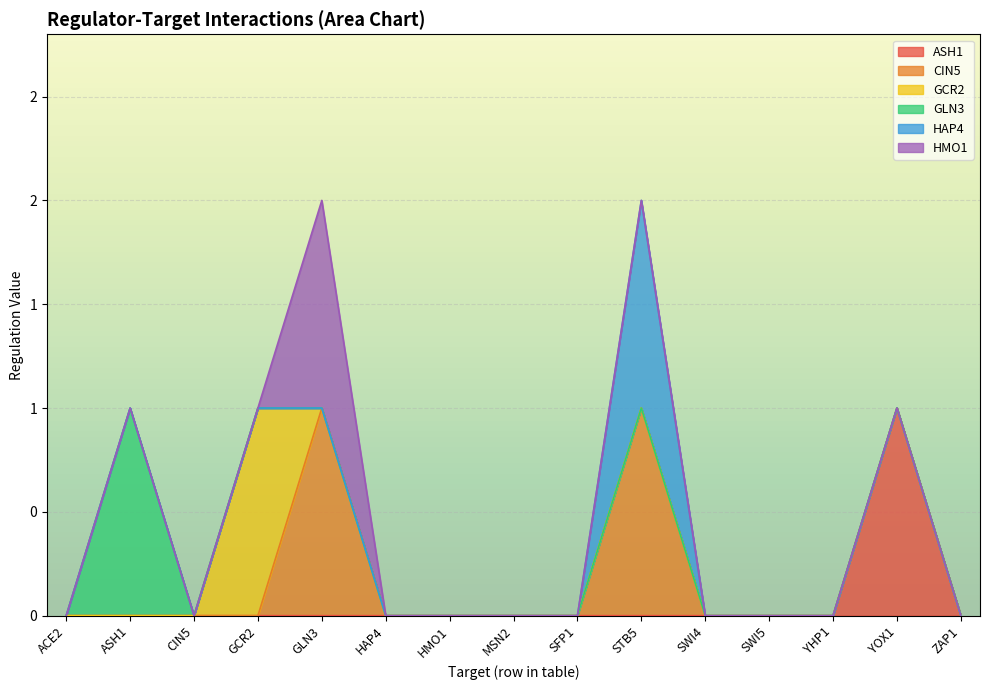

Which series has the largest range (max minus min)?

ASH1